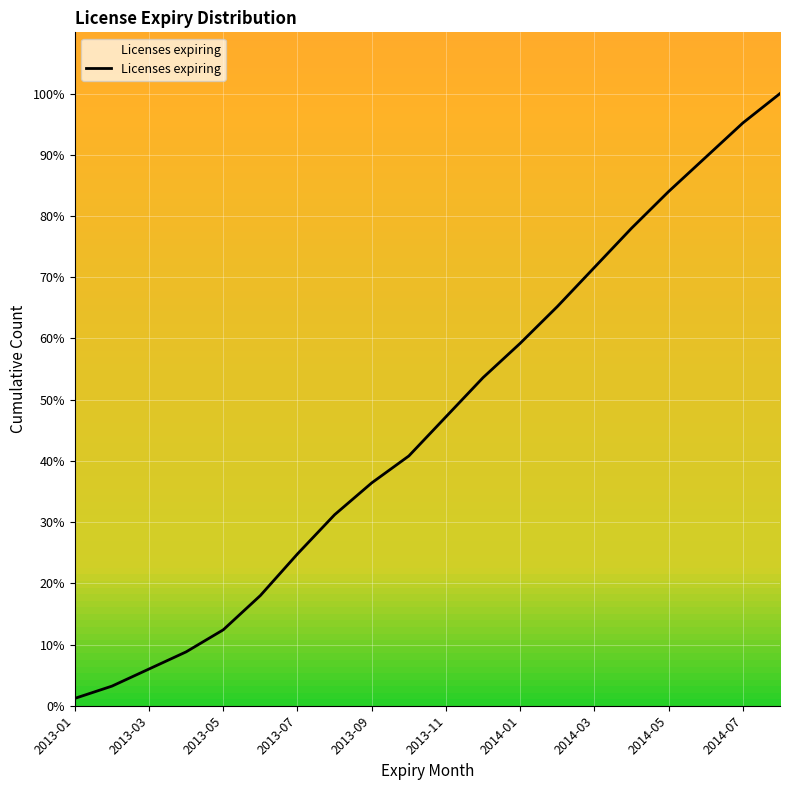

What is the maximum value shown in the chart?

100.0